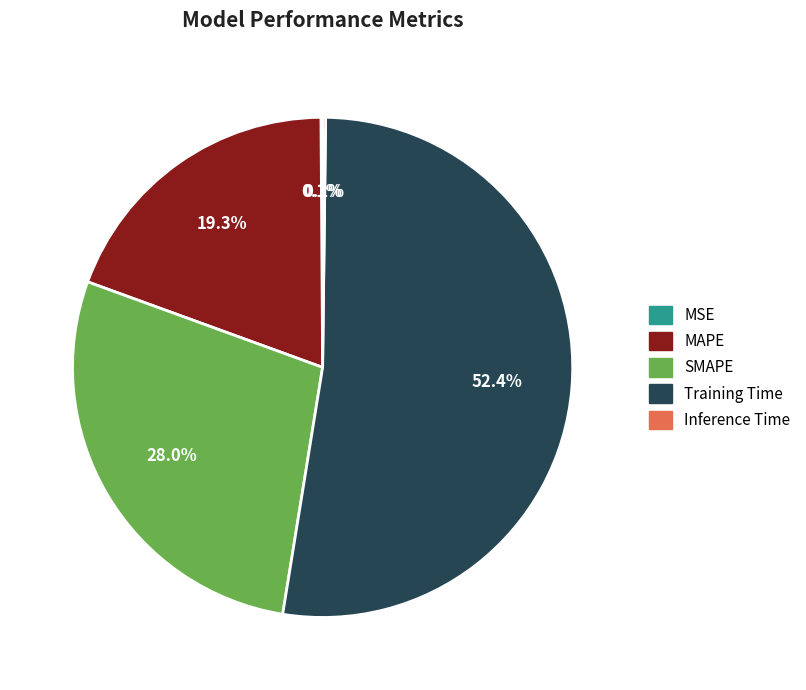

True or false: MAPE accounts for 13% of the total.

False